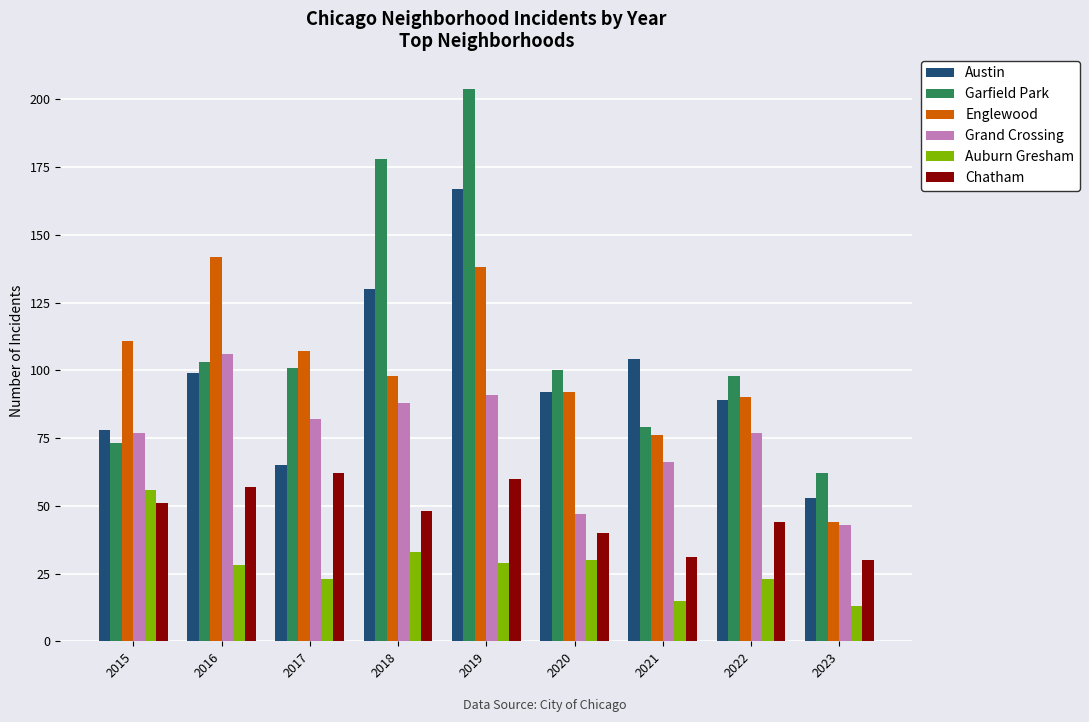

The Chatham series shows 65 at 2018. True or false?

False